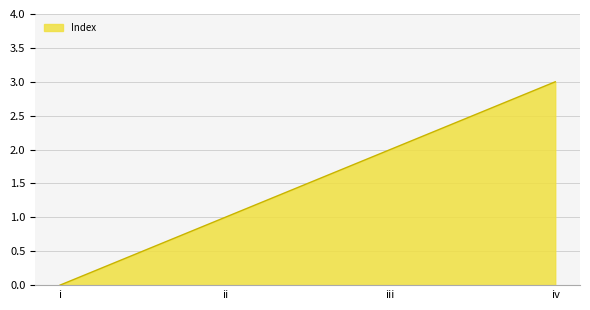

Reading left to right, transcribe all the data shown in this chart.

i=0	ii=1	iii=2	iv=3